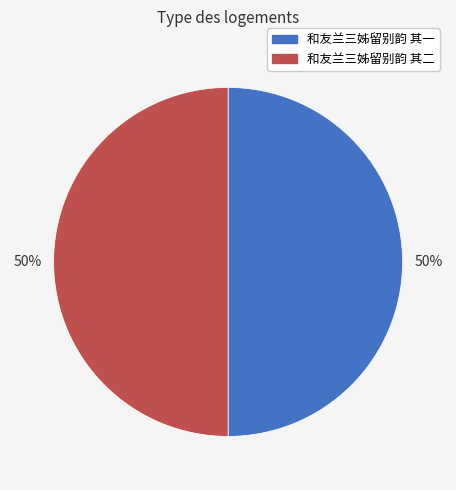

How many segments does this pie chart have?

2